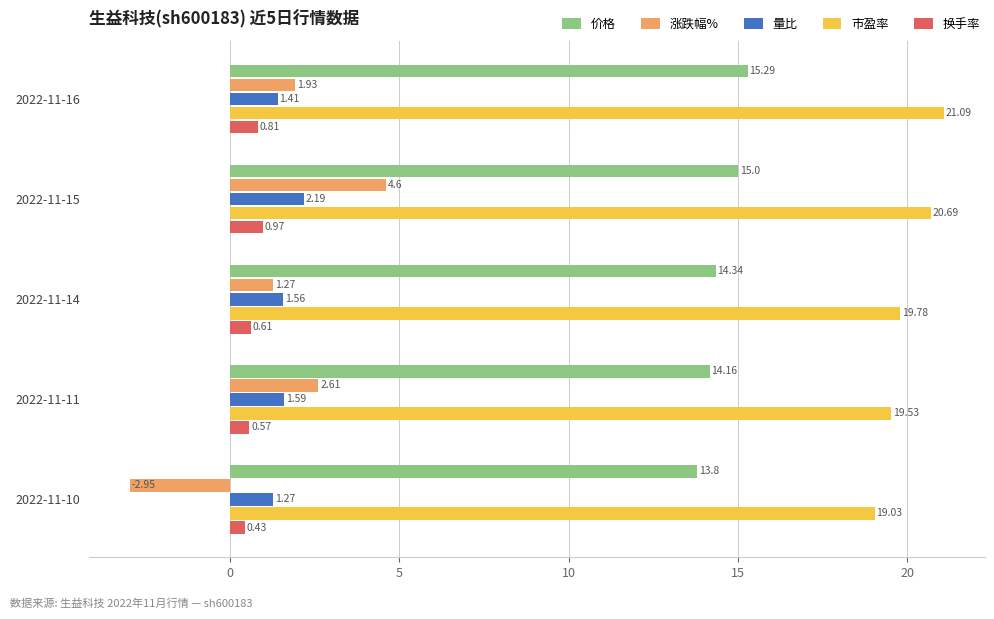

What is the difference between the maximum and minimum values in the 量比 series?

0.9